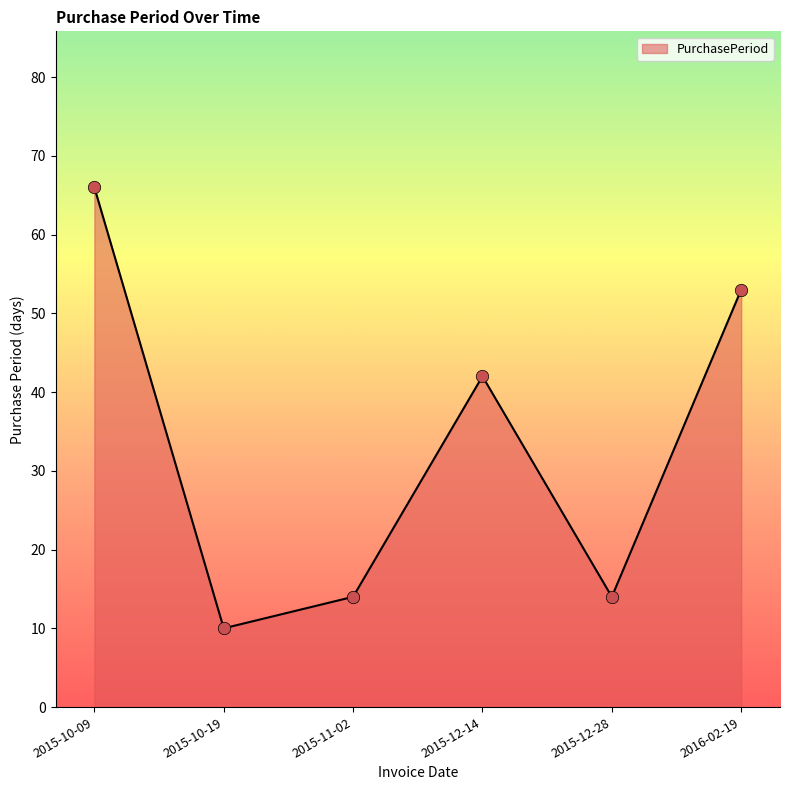

Approximately how many times larger is the value at 2015-10-09 compared to 2015-12-28?

4.7